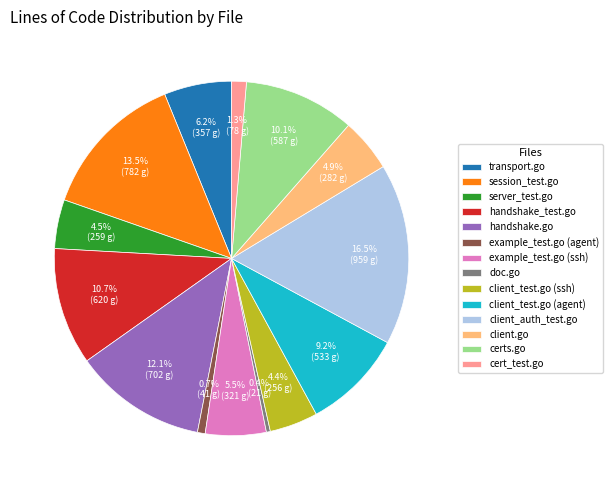

To the nearest percent, what is the difference between the largest and smallest slice percentages?

16%